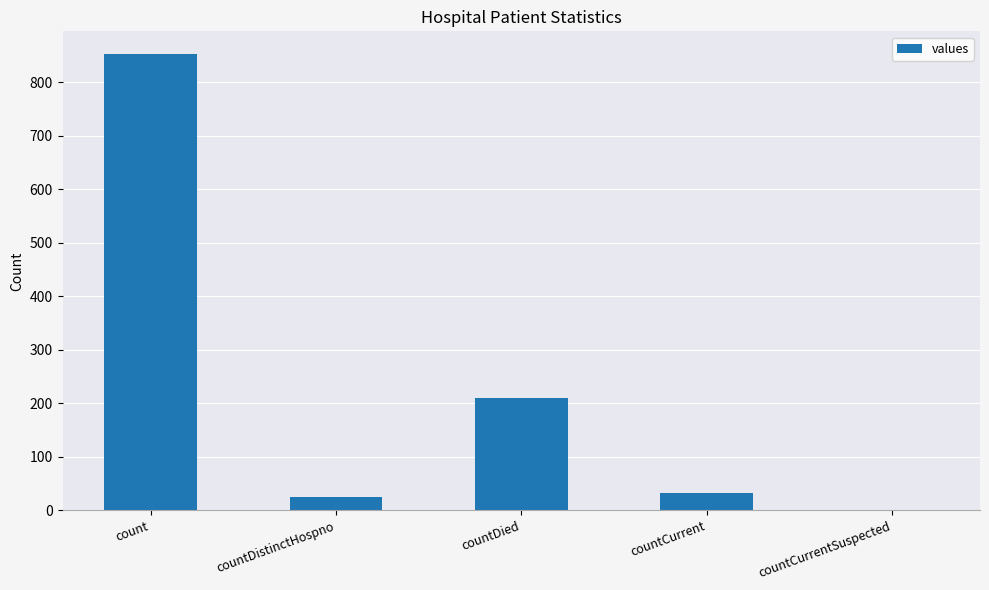

Reading right to left, what are all the values shown in this chart?

0	33	210	25	853